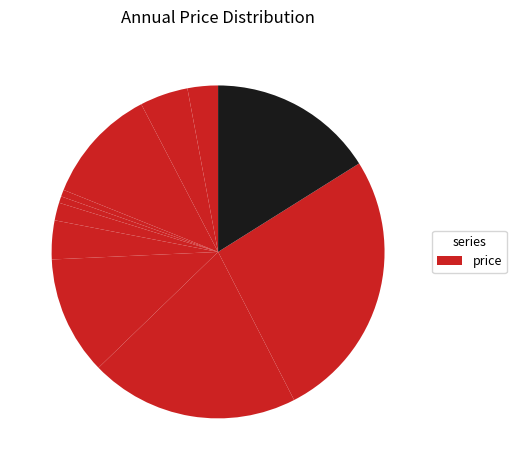

Is there a majority slice in this chart?

No